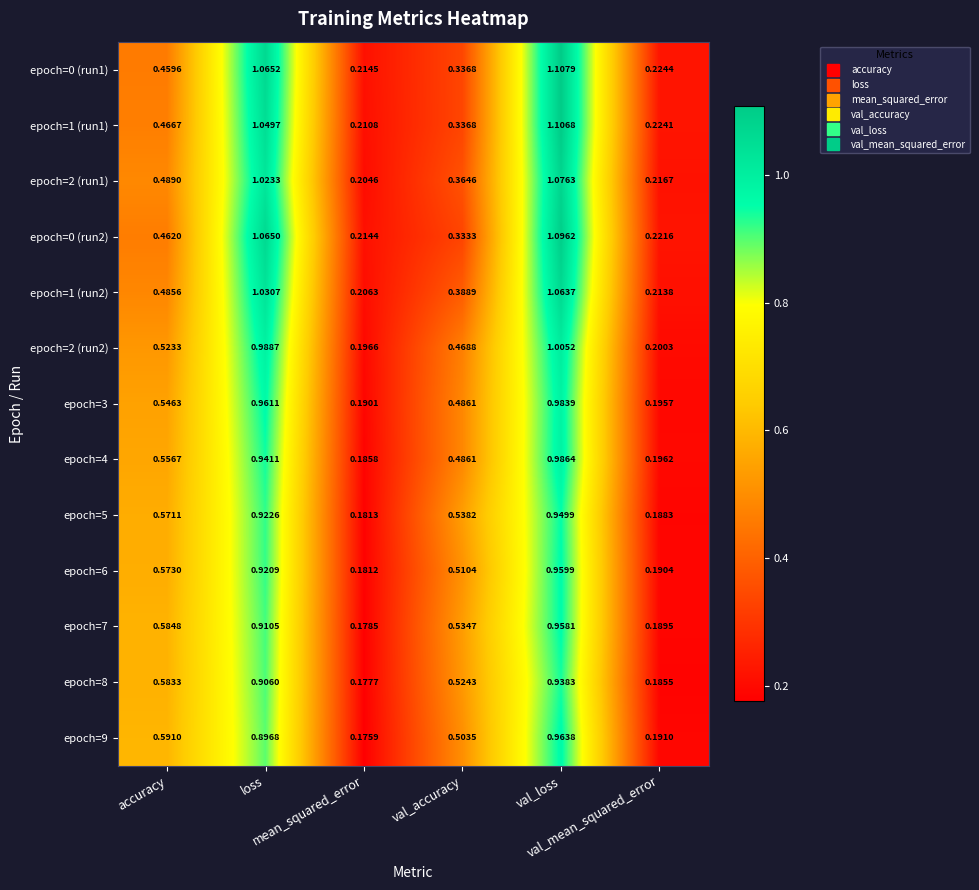

Reading left to right, list all the values displayed in this chart.

epoch=0 (run1): accuracy=0.5	loss=1.1	mean_squared_error=0.2	val_accuracy=0.3	val_loss=1.1	val_mean_squared_error=0.2
epoch=1 (run1): accuracy=0.5	loss=1.0	mean_squared_error=0.2	val_accuracy=0.3	val_loss=1.1	val_mean_squared_error=0.2
epoch=2 (run1): accuracy=0.5	loss=1.0	mean_squared_error=0.2	val_accuracy=0.4	val_loss=1.1	val_mean_squared_error=0.2
epoch=0 (run2): accuracy=0.5	loss=1.1	mean_squared_error=0.2	val_accuracy=0.3	val_loss=1.1	val_mean_squared_error=0.2
epoch=1 (run2): accuracy=0.5	loss=1.0	mean_squared_error=0.2	val_accuracy=0.4	val_loss=1.1	val_mean_squared_error=0.2
epoch=2 (run2): accuracy=0.5	loss=1.0	mean_squared_error=0.2	val_accuracy=0.5	val_loss=1.0	val_mean_squared_error=0.2
epoch=3: accuracy=0.5	loss=1.0	mean_squared_error=0.2	val_accuracy=0.5	val_loss=1.0	val_mean_squared_error=0.2
epoch=4: accuracy=0.6	loss=0.9	mean_squared_error=0.2	val_accuracy=0.5	val_loss=1.0	val_mean_squared_error=0.2
epoch=5: accuracy=0.6	loss=0.9	mean_squared_error=0.2	val_accuracy=0.5	val_loss=0.9	val_mean_squared_error=0.2
epoch=6: accuracy=0.6	loss=0.9	mean_squared_error=0.2	val_accuracy=0.5	val_loss=1.0	val_mean_squared_error=0.2
epoch=7: accuracy=0.6	loss=0.9	mean_squared_error=0.2	val_accuracy=0.5	val_loss=1.0	val_mean_squared_error=0.2
epoch=8: accuracy=0.6	loss=0.9	mean_squared_error=0.2	val_accuracy=0.5	val_loss=0.9	val_mean_squared_error=0.2
epoch=9: accuracy=0.6	loss=0.9	mean_squared_error=0.2	val_accuracy=0.5	val_loss=1.0	val_mean_squared_error=0.2